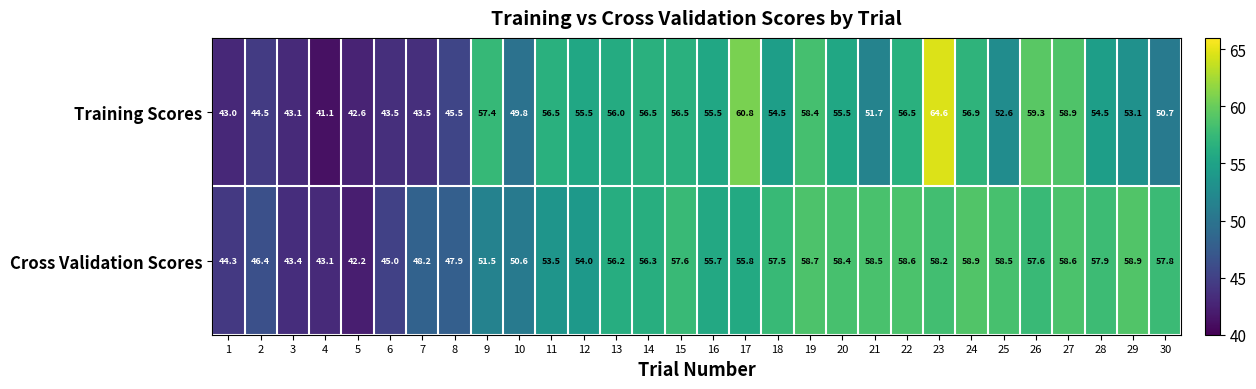

At how many categories does at least one series exceed 56?

19